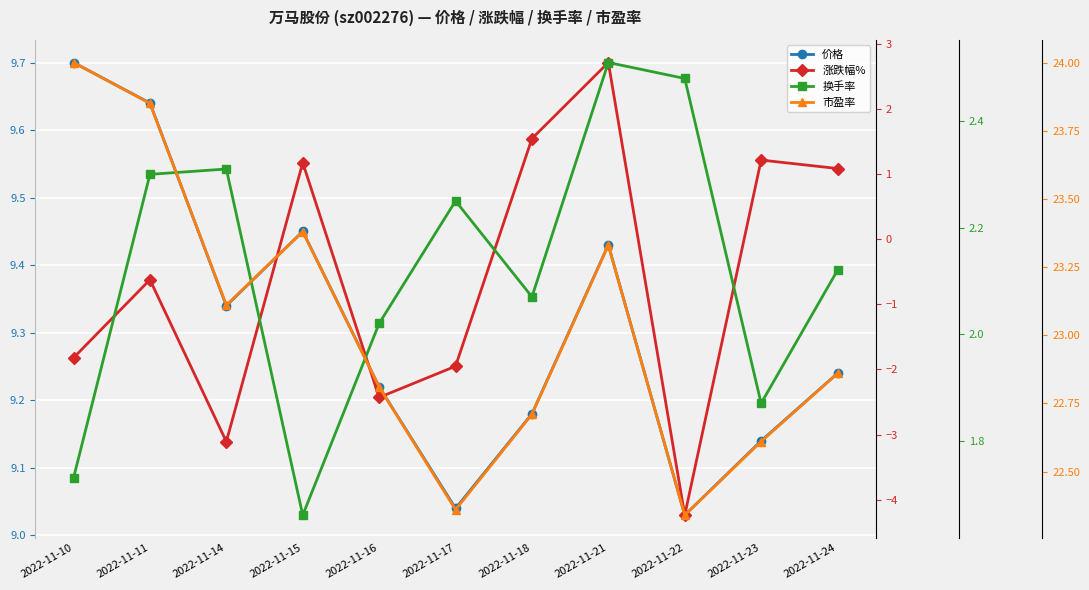

Is this an area chart (filled region under the line)?

No